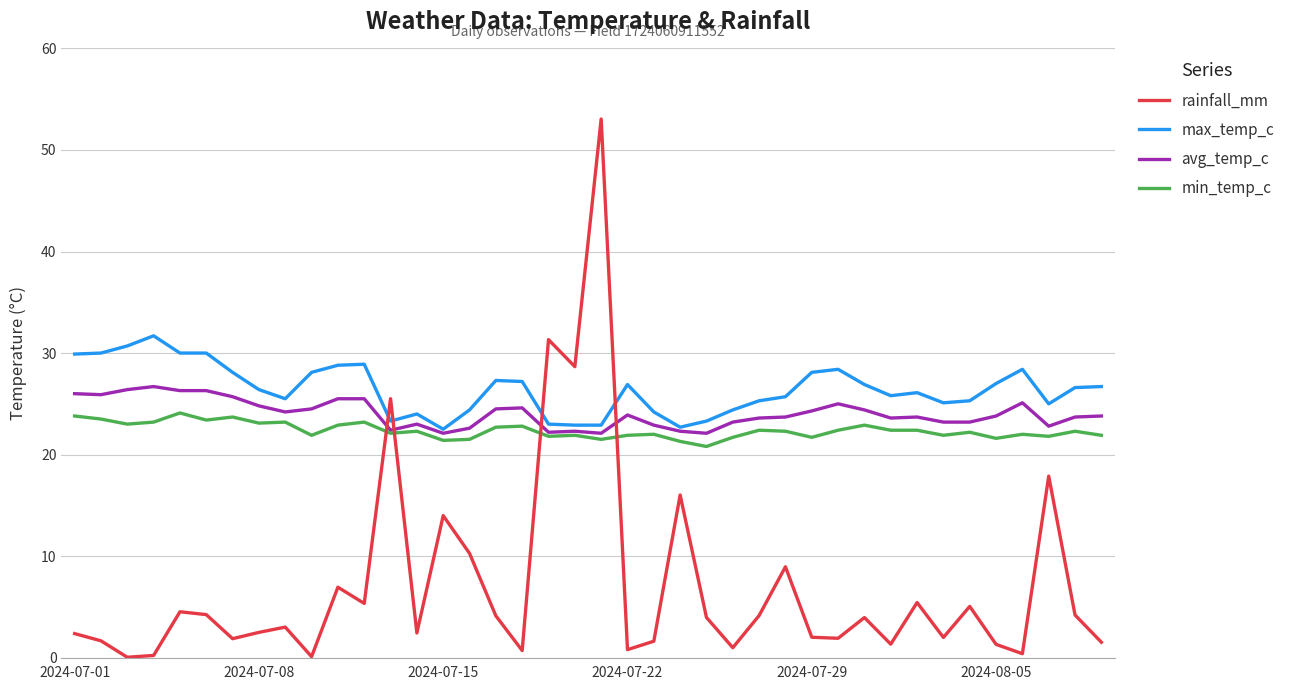

Which series has the largest range (max minus min)?

rainfall_mm